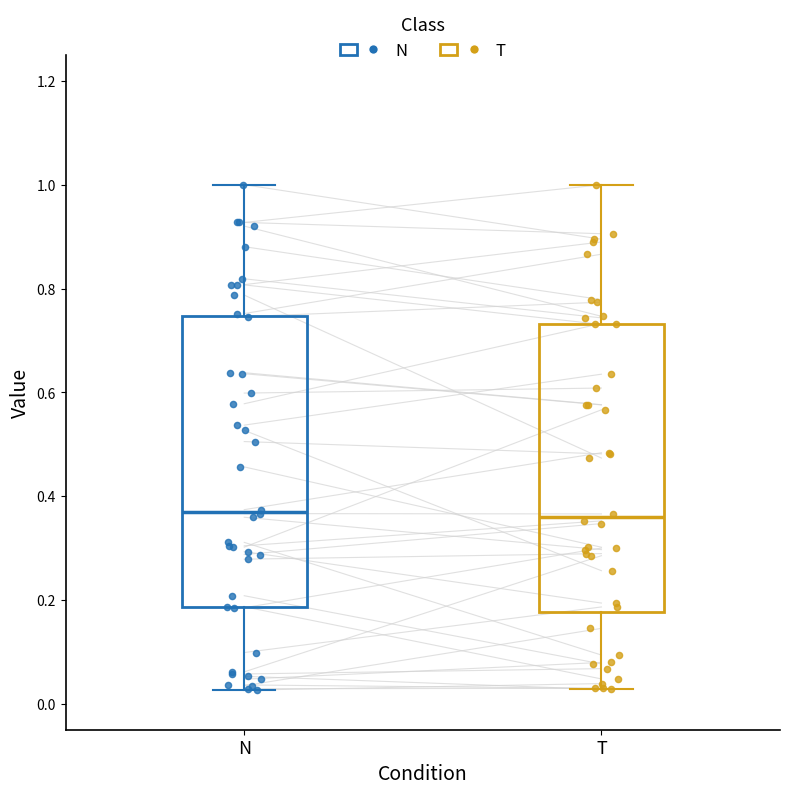

Reading left to right, read every box against the y-axis: the position of its median line, the range the box covers, and the ends of its whiskers. The values are not printed on the chart, so give them approximately, as read against the axis.

N: median 0.38, box 0.18 to 0.74, whiskers 0.02 to 1.00
T: median 0.36, box 0.18 to 0.74, whiskers 0.02 to 1.00